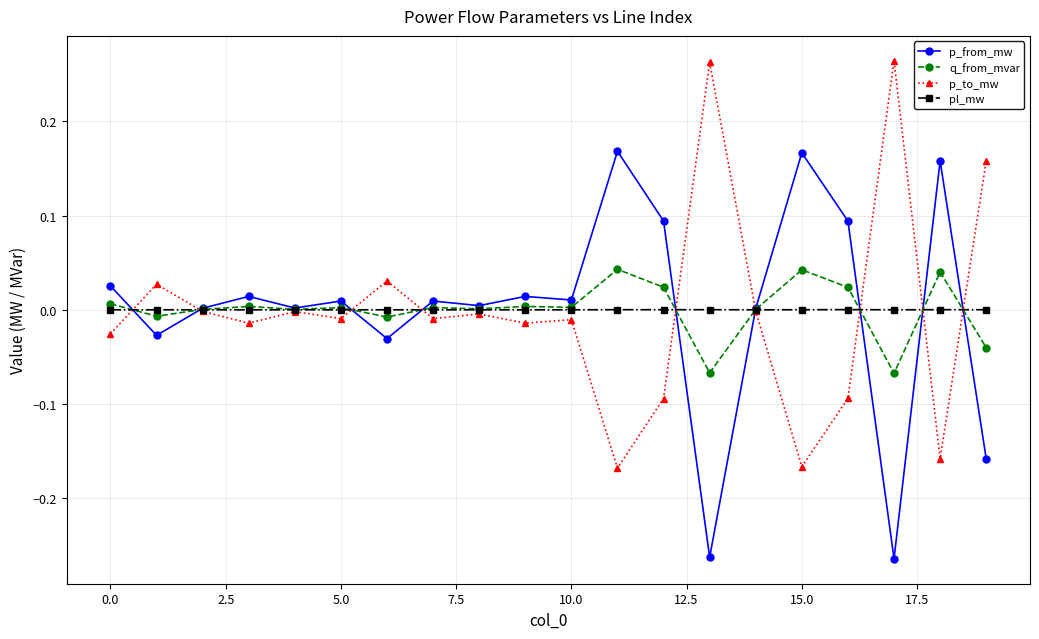

Rank the series by their maximum value, from highest to lowest.

p_to_mw, p_from_mw, q_from_mvar, pl_mw